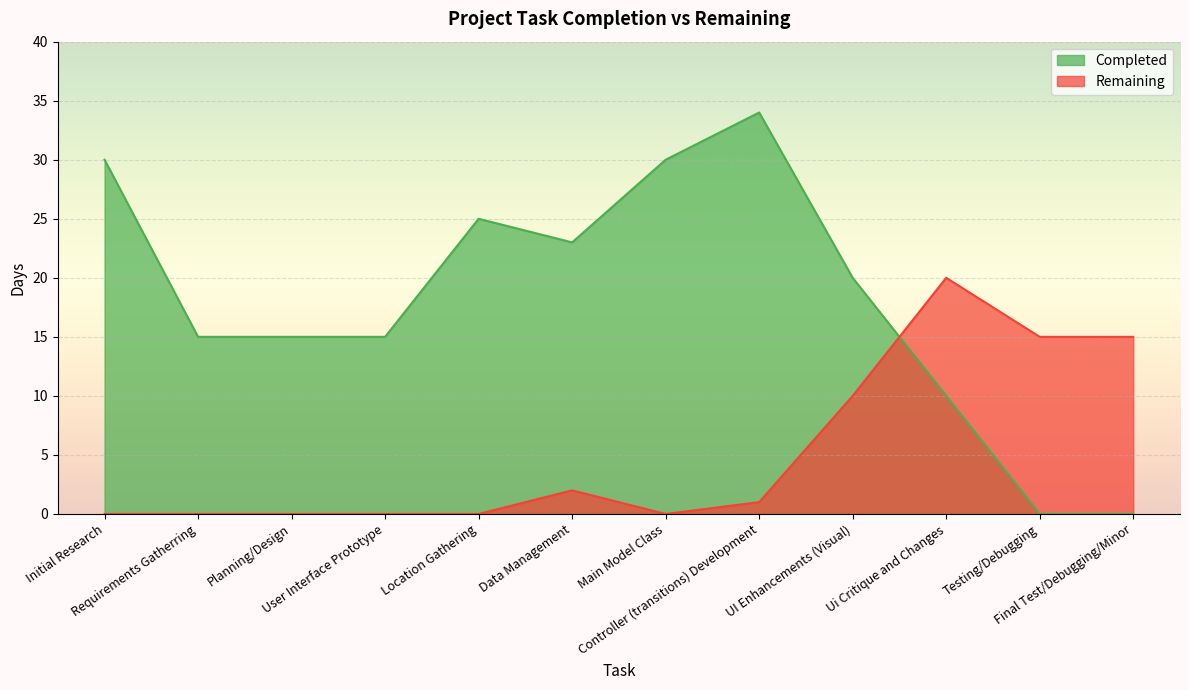

Rank the categories by Completed value from lowest to highest.

Testing/Debugging, Final Test/Debugging/Minor, Ui Critique and Changes, Requirements Gatherring, Planning/Design, User Interface Prototype, UI Enhancements (Visual), Data Management, Location Gathering, Initial Research, Main Model Class, Controller (transitions) Development